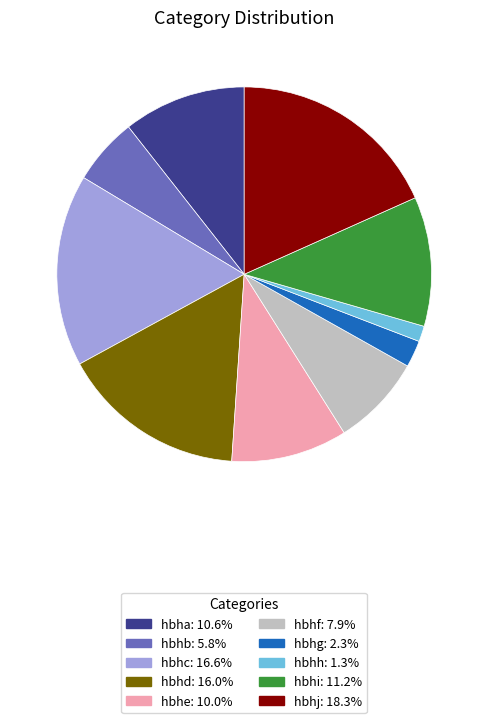

Between hbhf and hbhh, which is larger?

hbhf